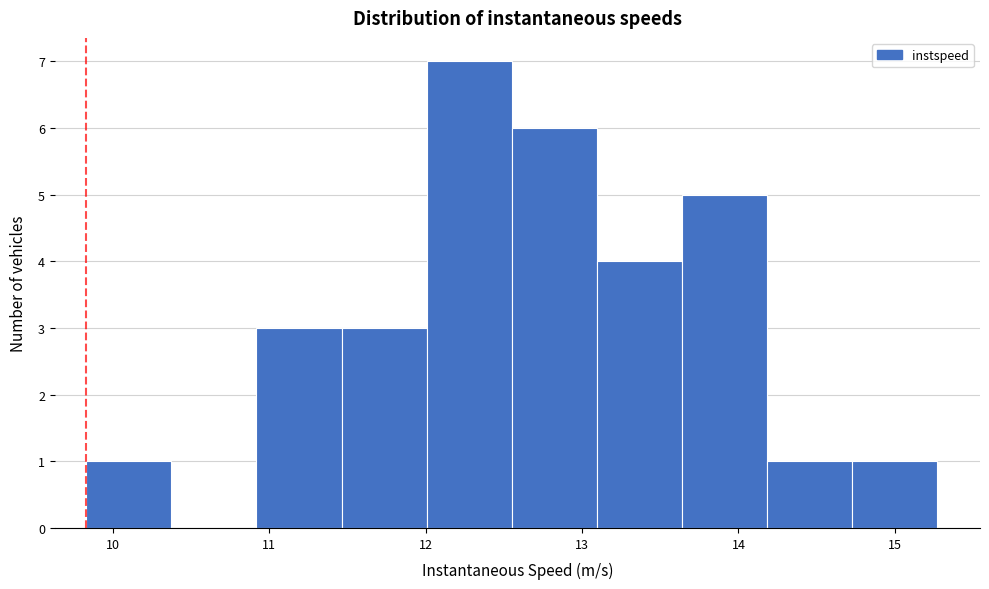

Which range on the x-axis has the tallest bar?

12.0 to 12.6